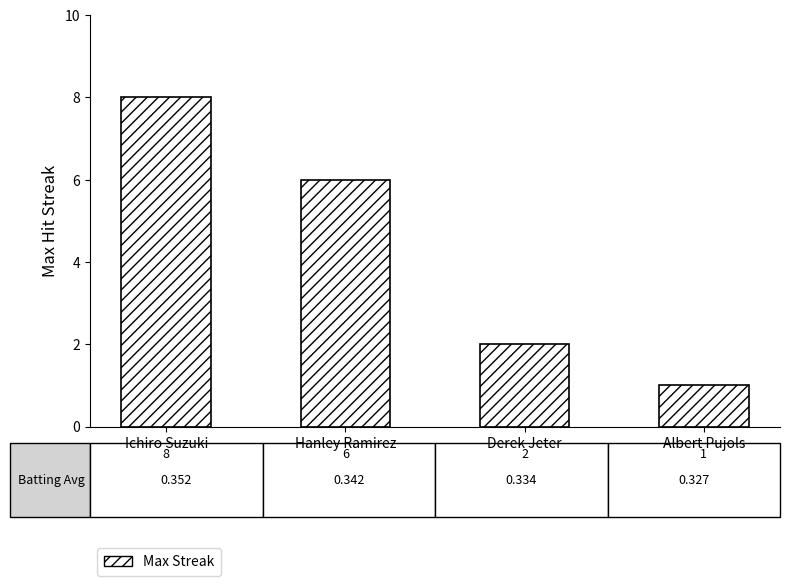

Reading left to right, what are all the values shown in this chart?

8	6	2	1